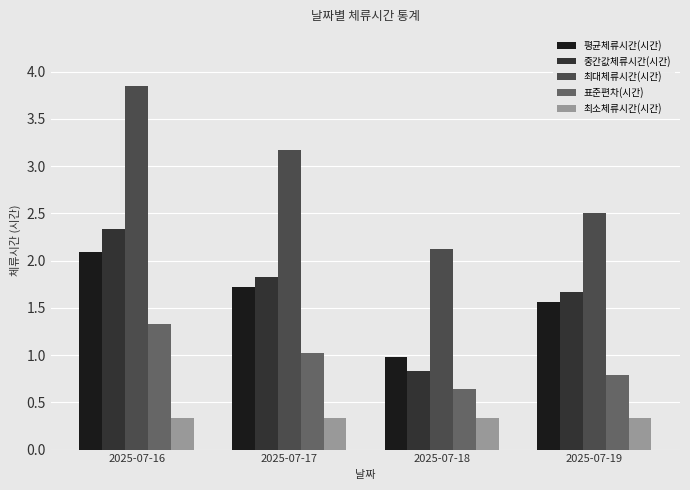

Is the value of 최대체류시간(시간) at 2025-07-19 greater than the value of 표준편차(시간) at 2025-07-18?

Yes